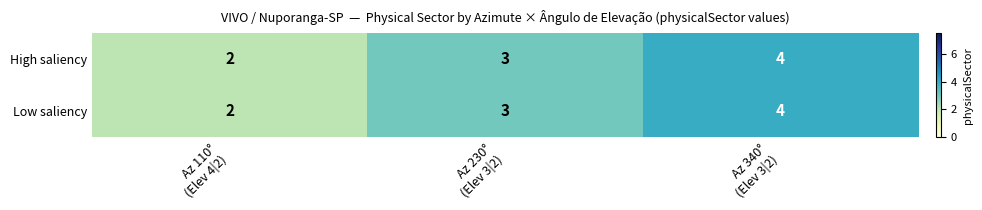

What is the average value of the High saliency series?

3